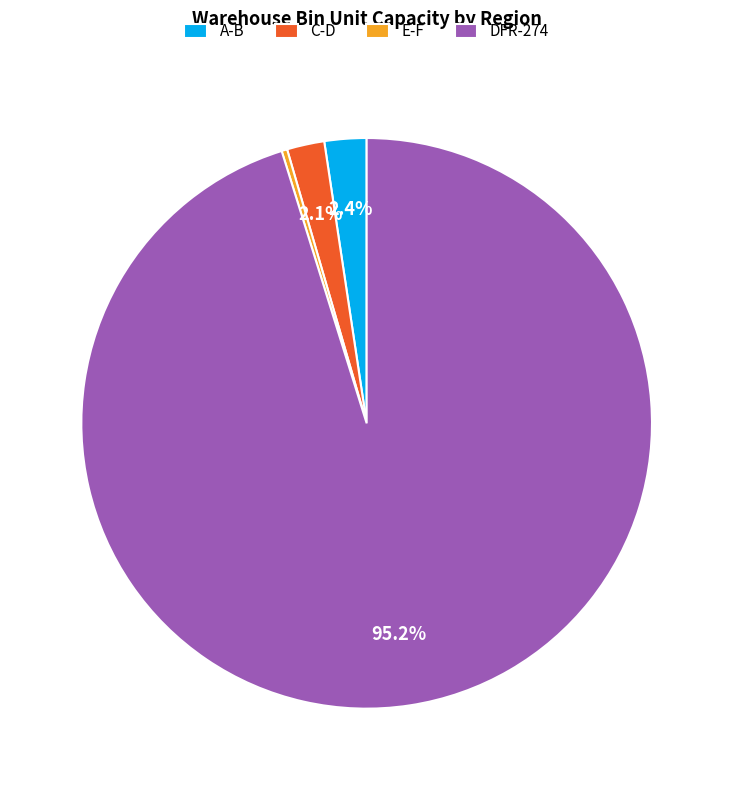

Does A-B represent more than half of the total?

No